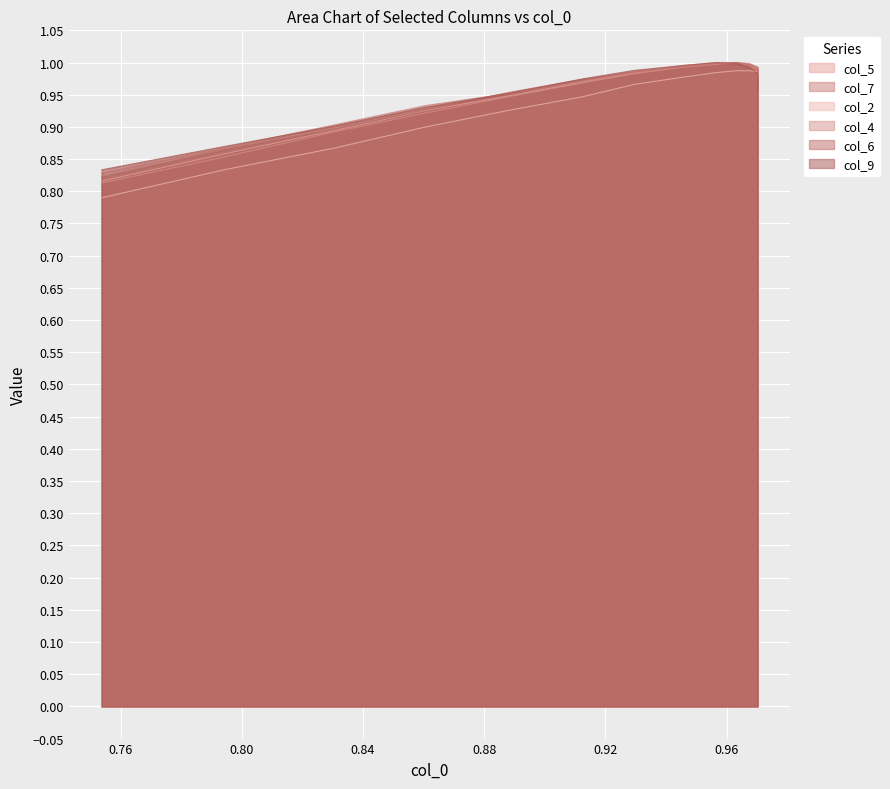

Reading right to left, list all the values displayed in this chart.

col_5: 1.0	1.0	1.0	1.0	1.0	1.0	1.0	1.0	1.0	1.0	0.9	0.9	0.9	0.9	0.8
col_7: 1.0	1.0	1.0	1.0	1.0	1.0	1.0	1.0	1.0	1.0	1.0	0.9	0.9	0.9	0.8
col_2: 1.0	1.0	1.0	1.0	1.0	1.0	1.0	1.0	1.0	0.9	0.9	0.9	0.9	0.8	0.8
col_4: 1.0	1.0	1.0	1.0	1.0	1.0	1.0	1.0	1.0	1.0	0.9	0.9	0.9	0.9	0.8
col_6: 1.0	1.0	1.0	1.0	1.0	1.0	1.0	1.0	1.0	1.0	1.0	0.9	0.9	0.9	0.8
col_9: 1.0	1.0	1.0	1.0	1.0	1.0	1.0	1.0	1.0	1.0	1.0	0.9	0.9	0.9	0.8